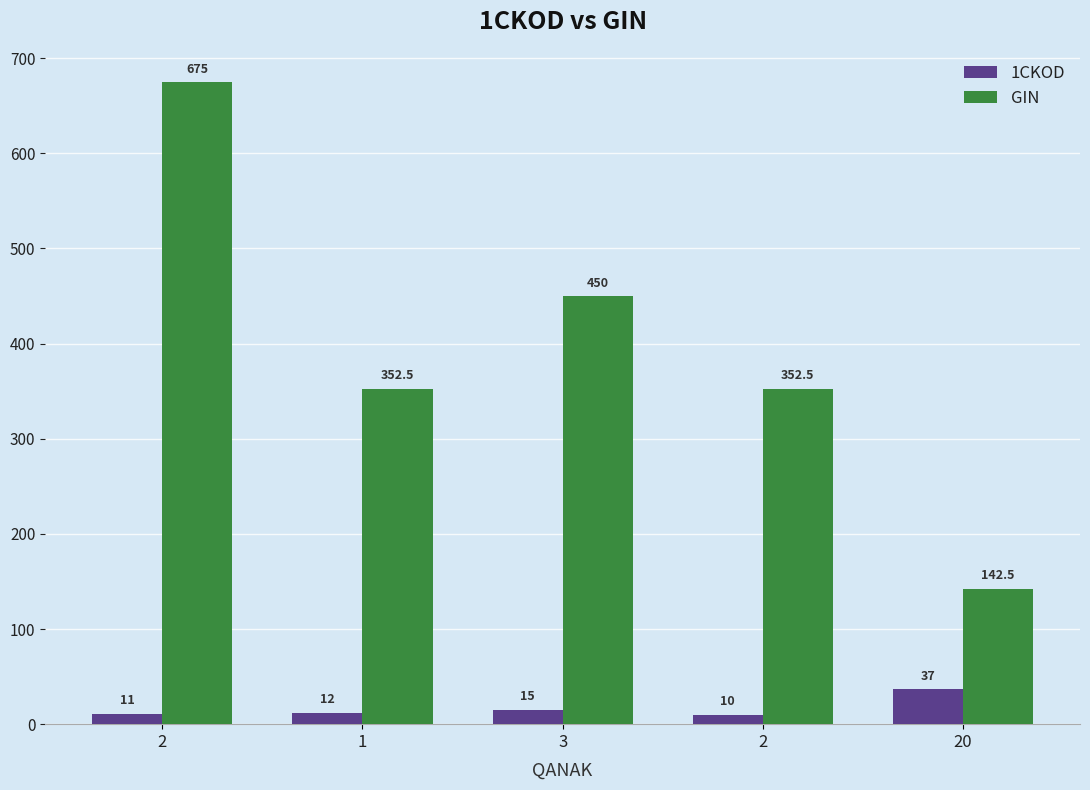

How many values in the GIN series exceed 352?

4